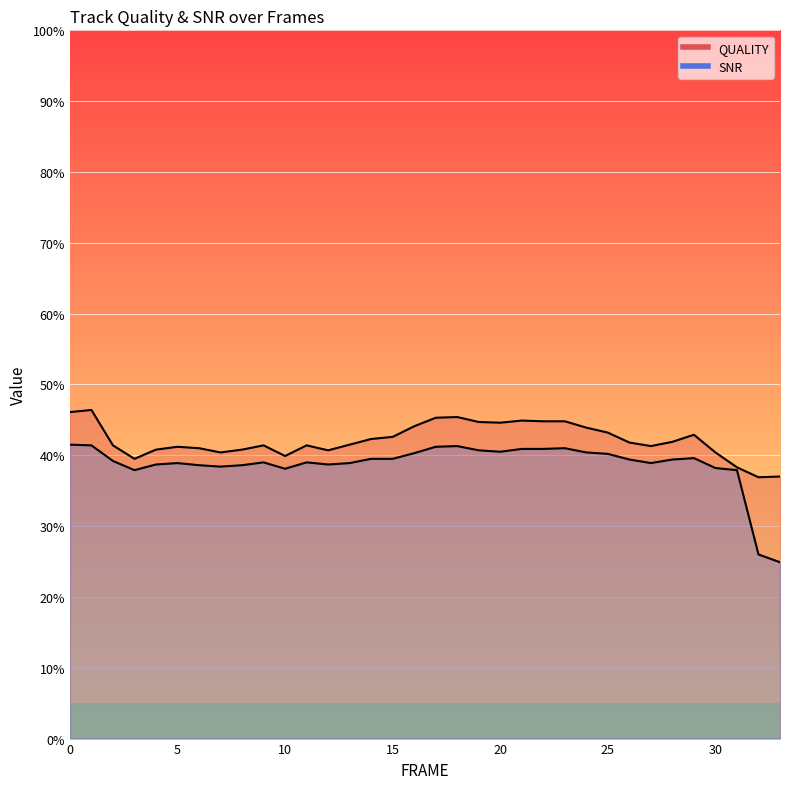

How many series are shown in this chart?

2